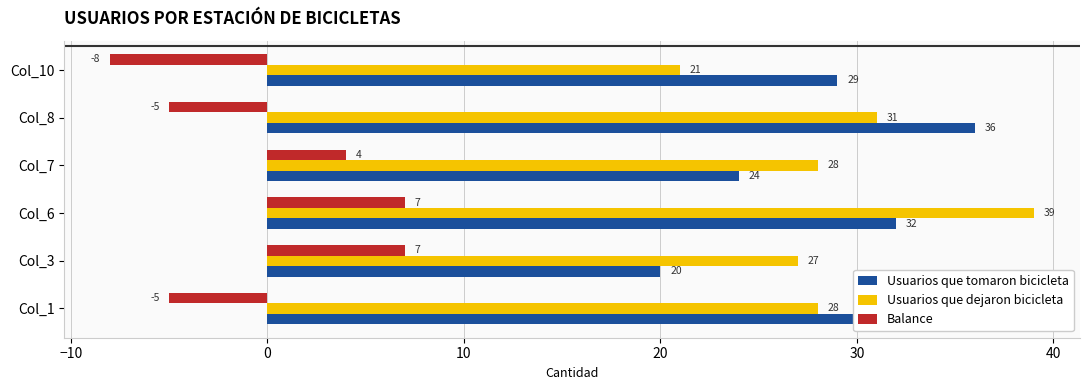

Rank the series at Col_10 from lowest to highest value.

Balance, Usuarios que dejaron bicicleta, Usuarios que tomaron bicicleta